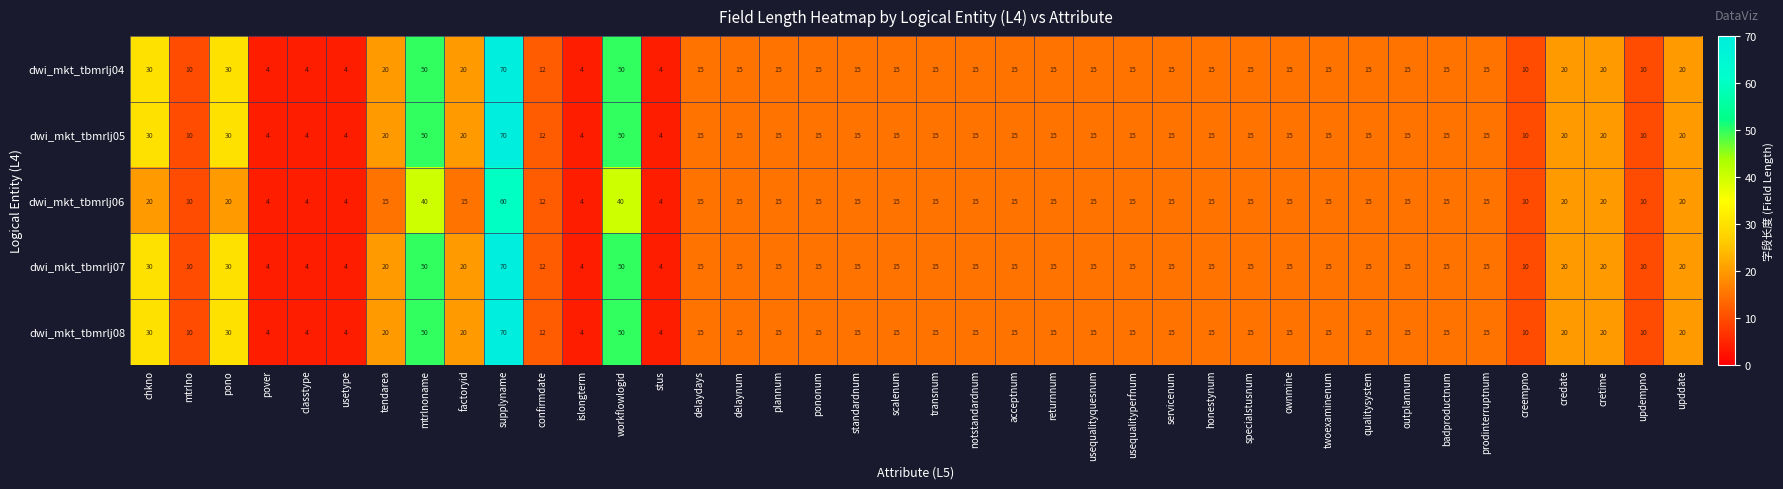

What is the total value across all series at usetype?

20